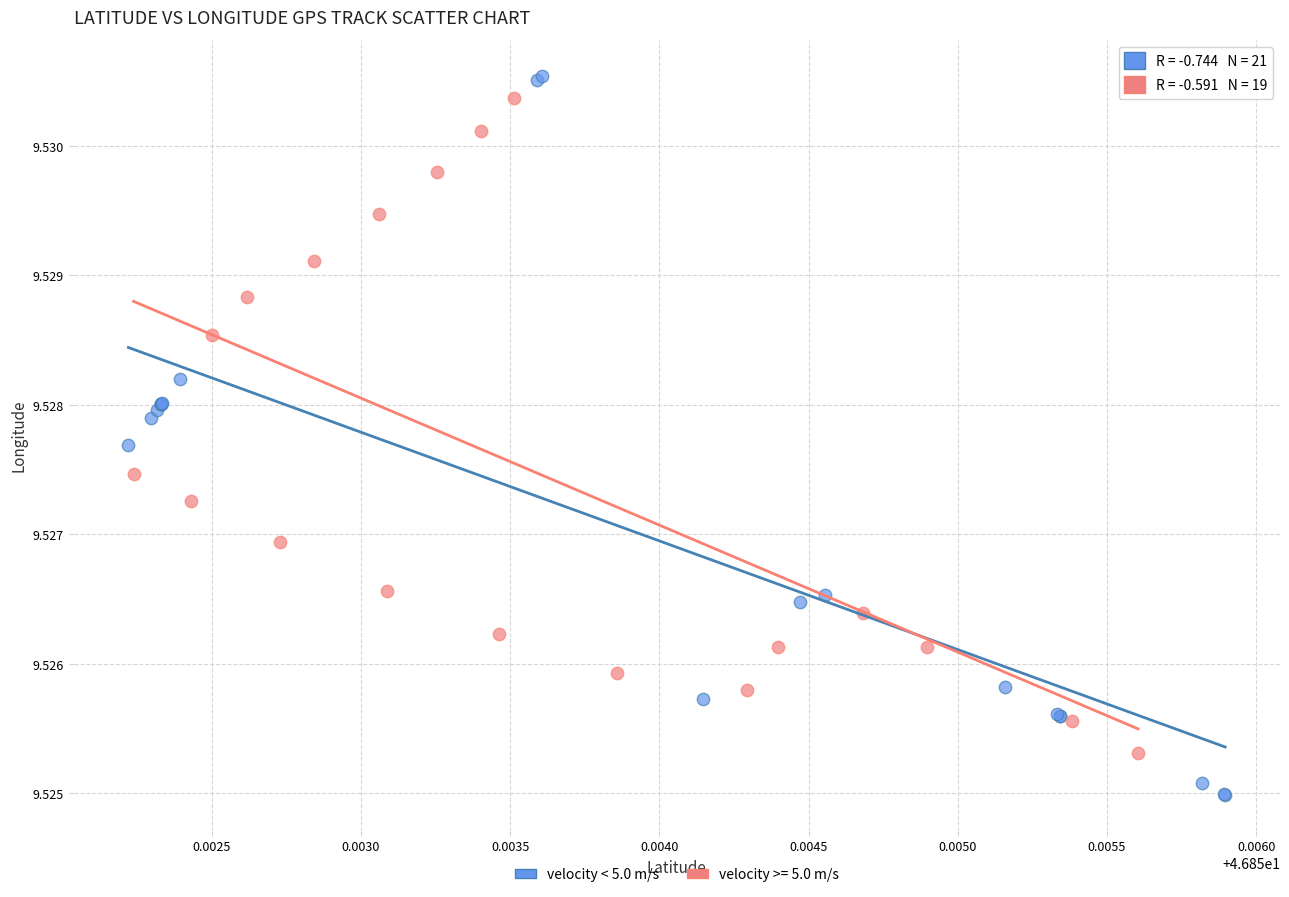

Which series has the widest spread of Y values?

velocity < 5.0 m/s